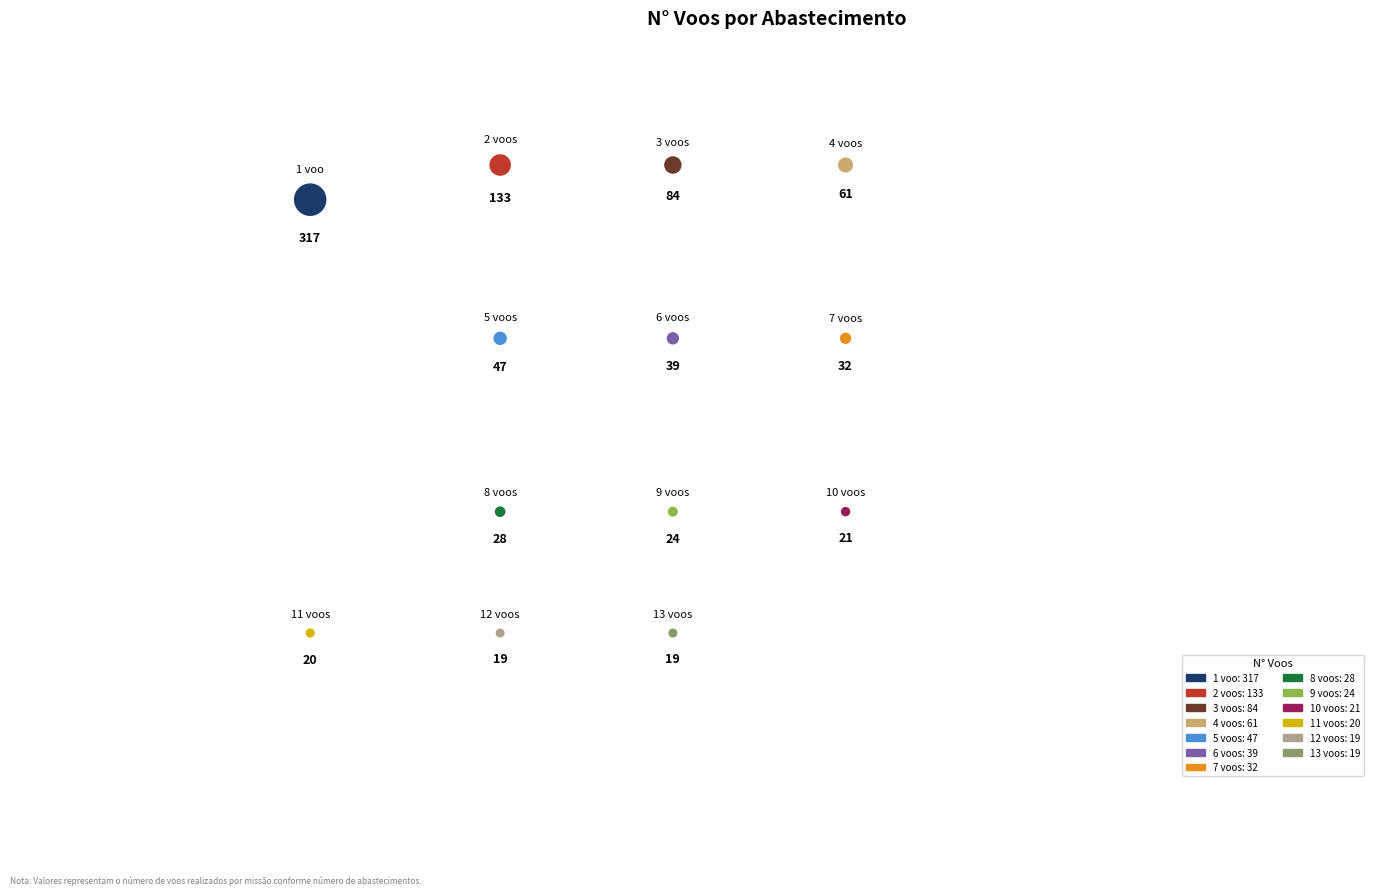

What percentage is the 9 voos slice, to the nearest percent?

3%